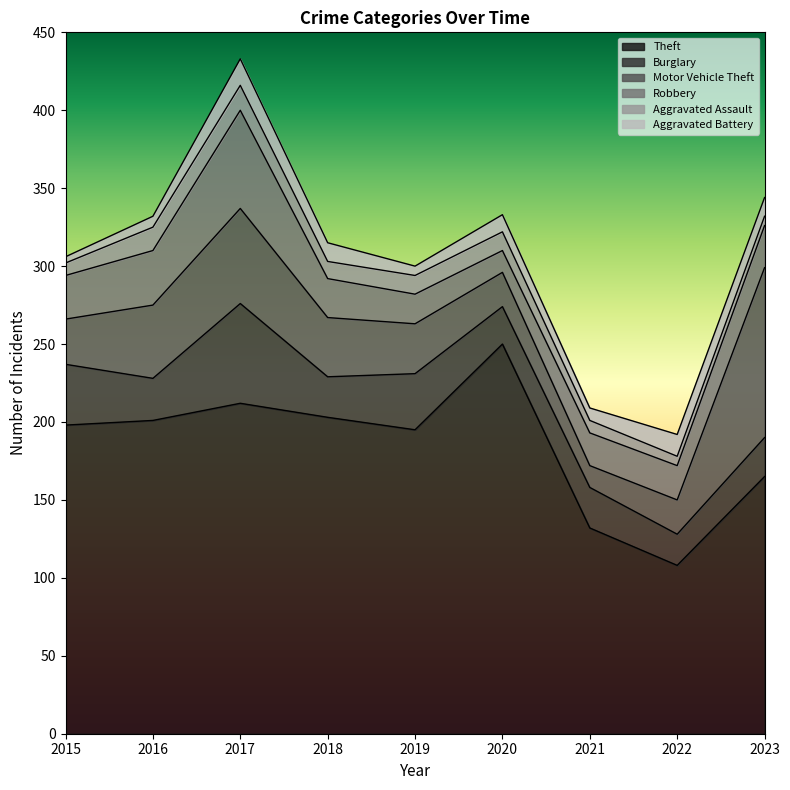

At which label does Burglary reach its minimum?

2022